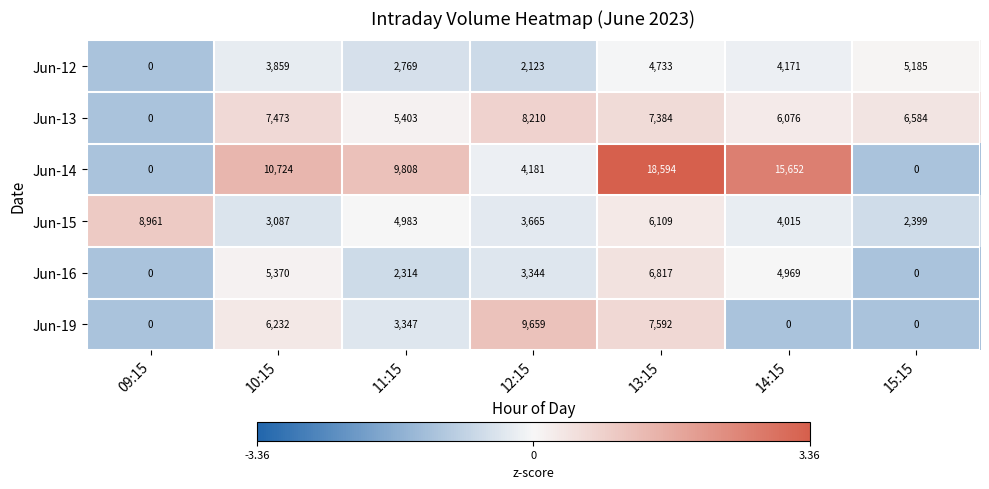

Which series has the largest range (max minus min)?

Jun-14